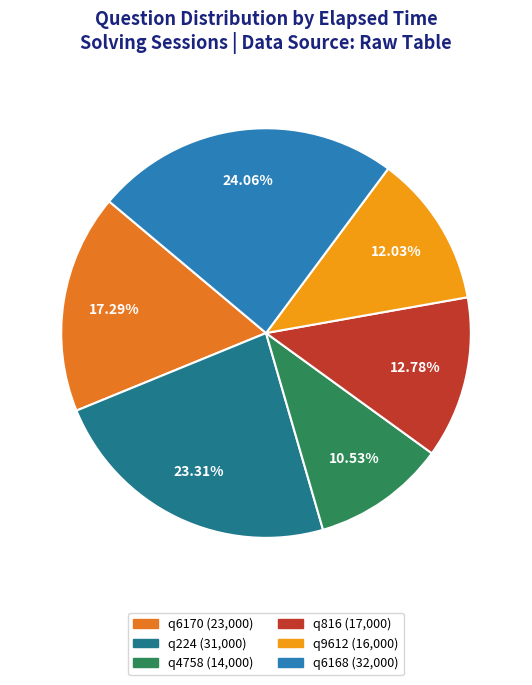

Between q9612 and q816, which is larger?

q816